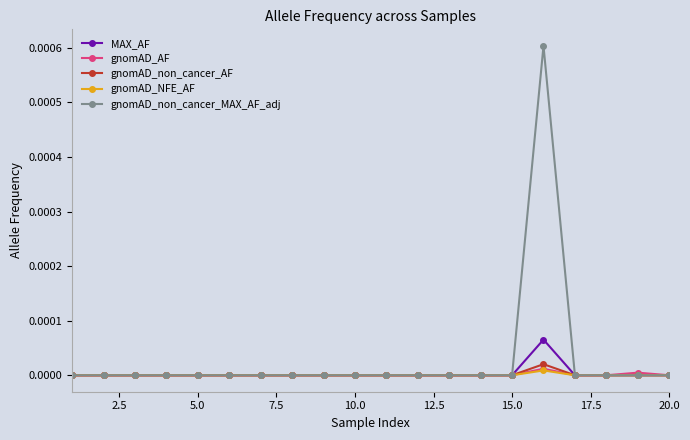

Which series has the widest spread of values?

gnomAD_non_cancer_MAX_AF_adj